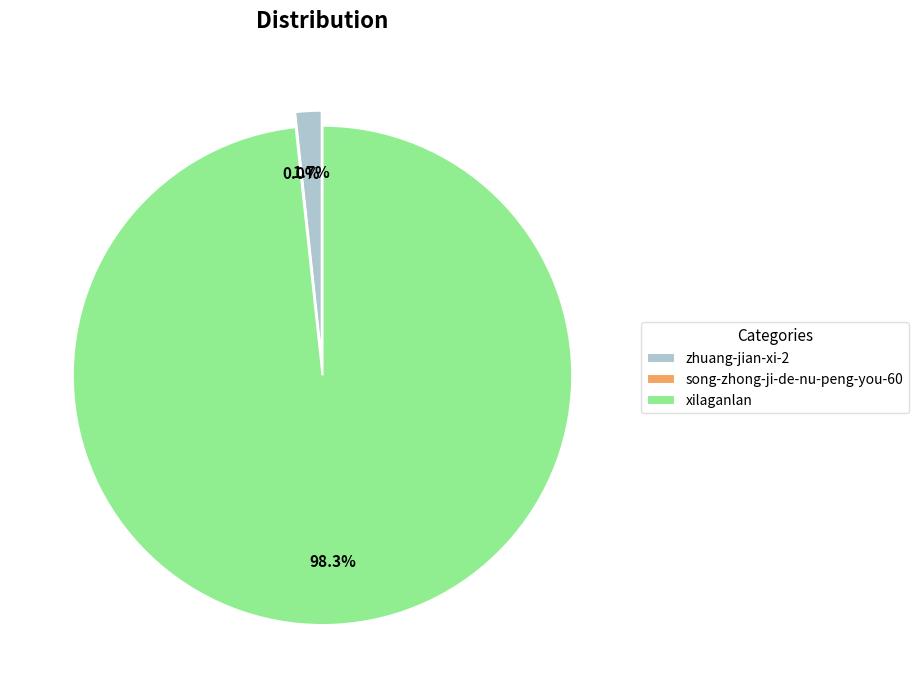

How many segments does this pie chart have?

3